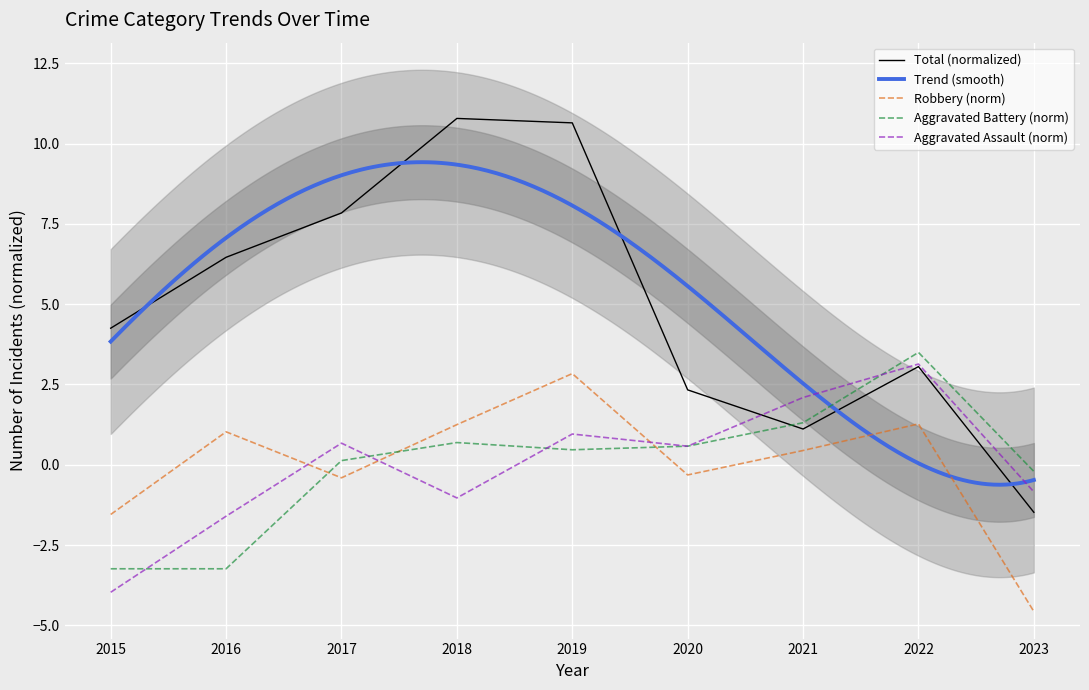

Read the Aggravated Assault value at 2017.

0.7